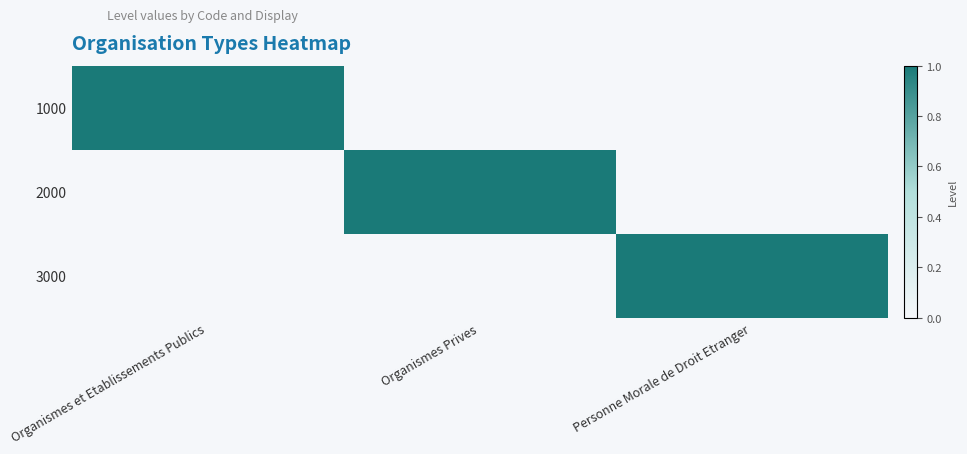

What is the greatest value displayed?

1